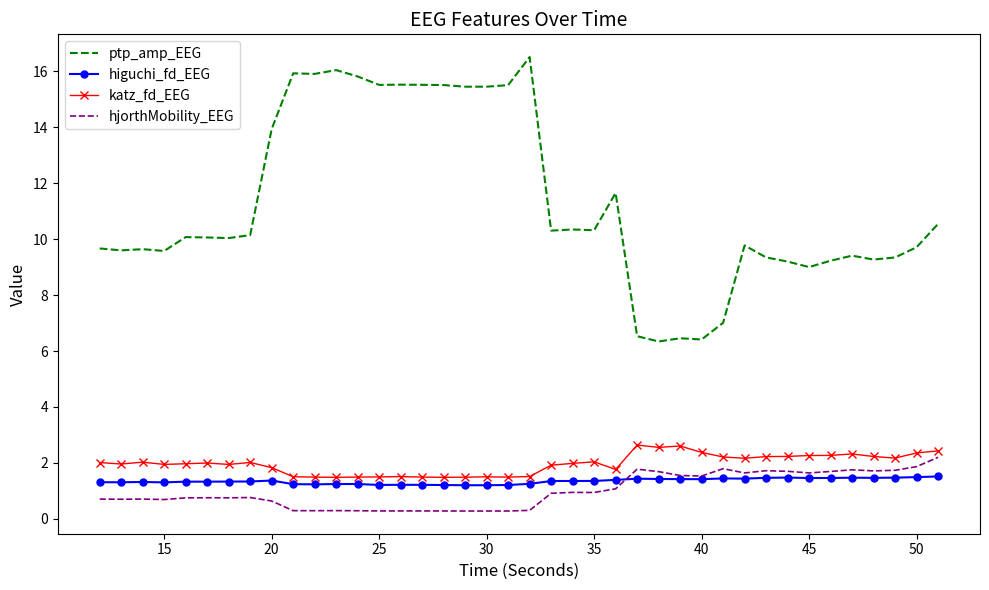

Which series has the largest range (max minus min)?

ptp_amp_EEG